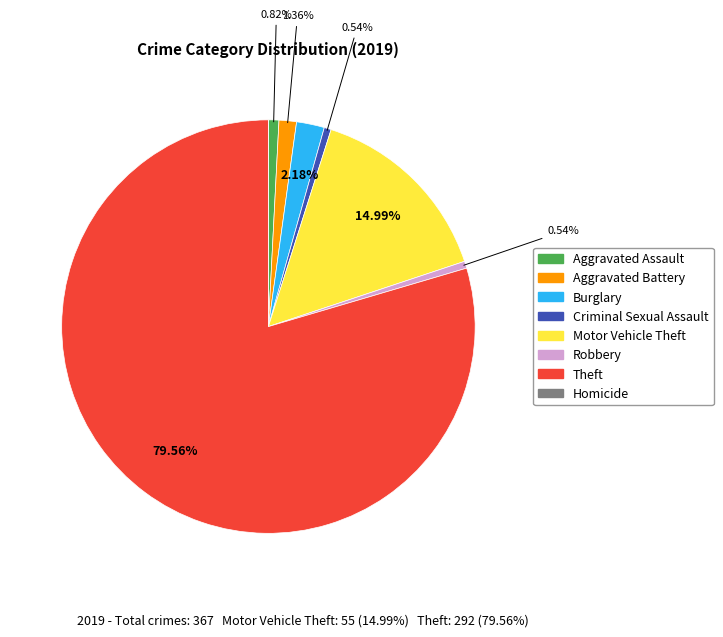

Between Robbery and Theft, which is larger?

Theft